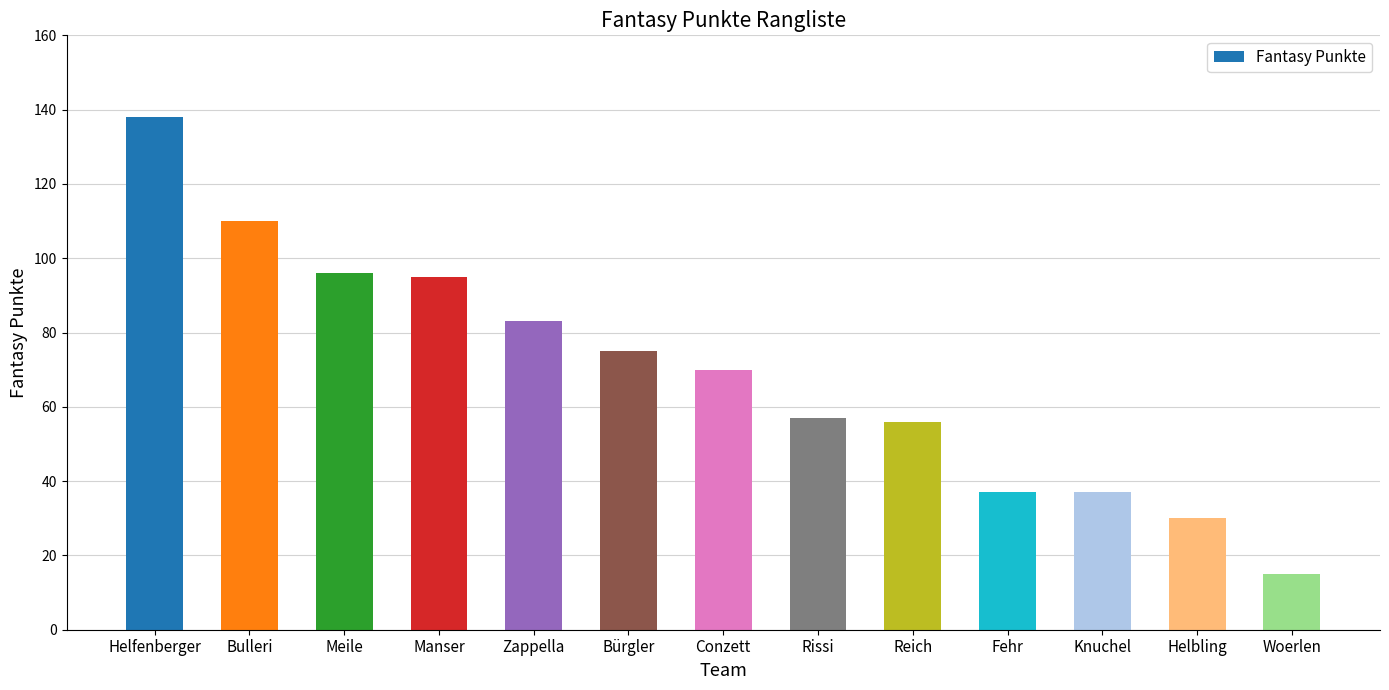

What is the change in value from Meile to Conzett?

-26